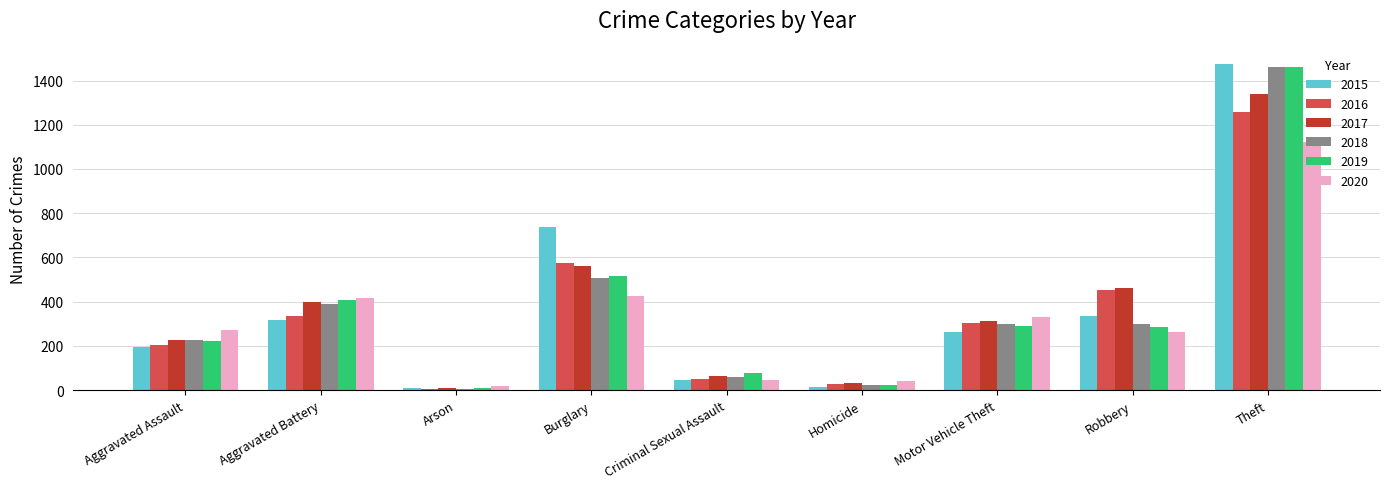

How many data points in 2020 are less than 273?

4